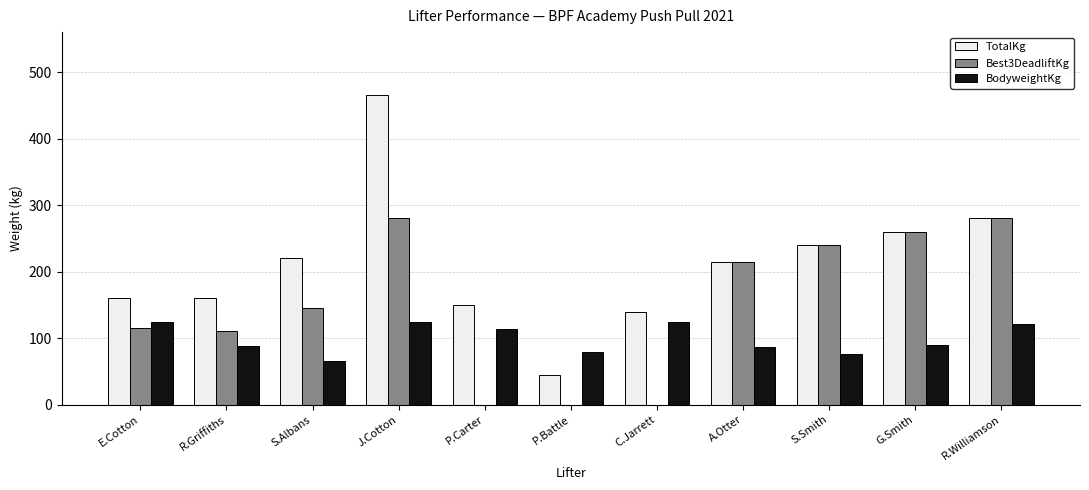

Between J.Cotton and G.Smith, which series saw the biggest shift?

TotalKg